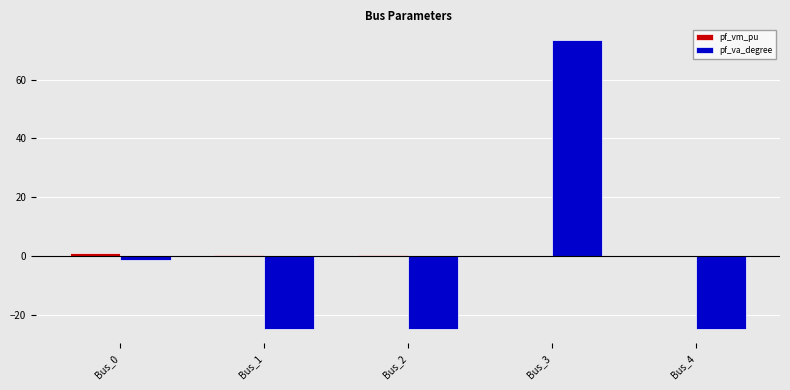

Which series has the largest range (max minus min)?

pf_va_degree